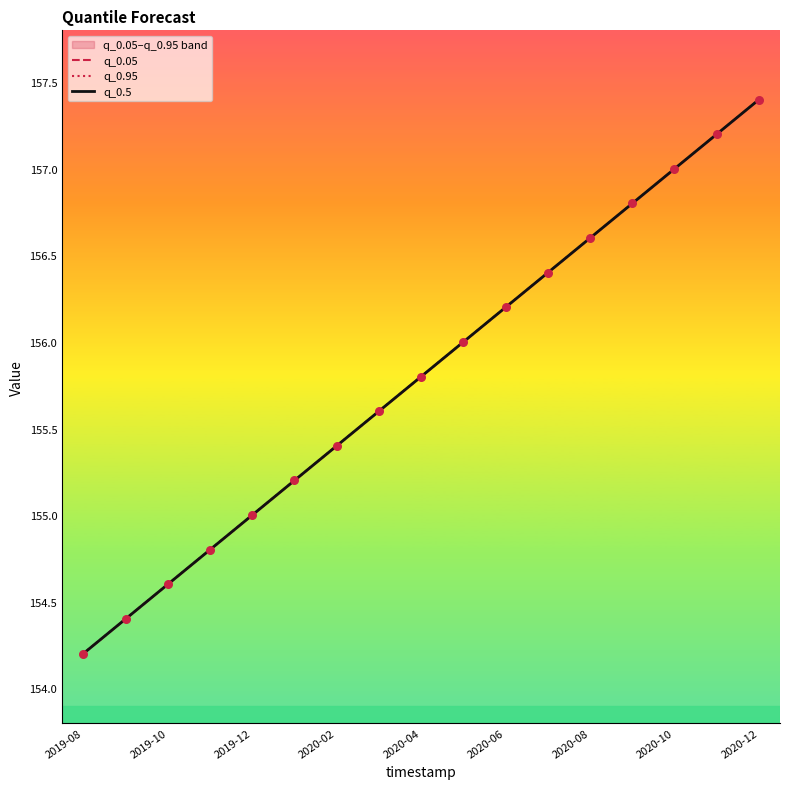

Which series has the widest spread of Y values?

q_0.05